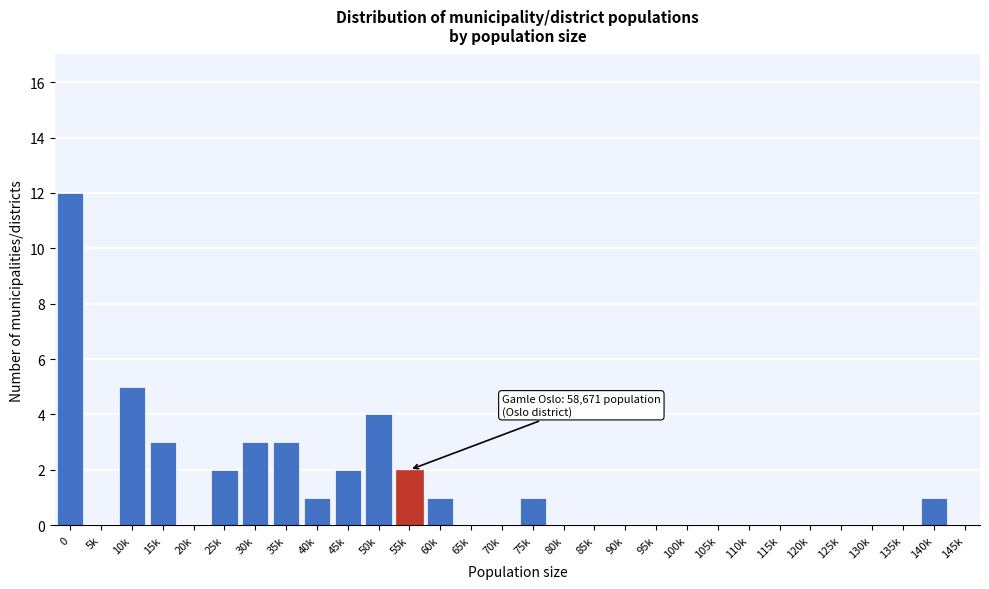

Reading left to right, list all the values displayed in this chart.

0=12	5k=0	10k=5	15k=3	20k=0	25k=2	30k=3	35k=3	40k=1	45k=2	50k=4	55k=2	60k=1	65k=0	70k=0	75k=1	80k=0	85k=0	90k=0	95k=0	100k=0	105k=0	110k=0	115k=0	120k=0	125k=0	130k=0	135k=0	140k=1	145k=0